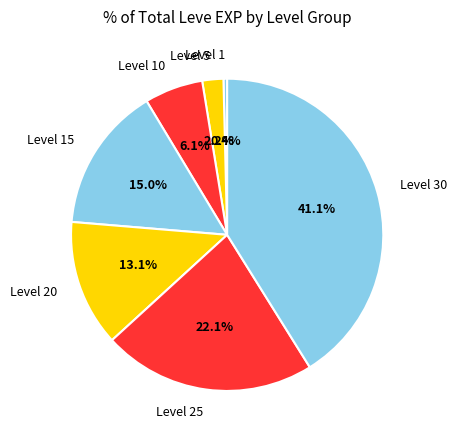

How many segments does this pie chart have?

7